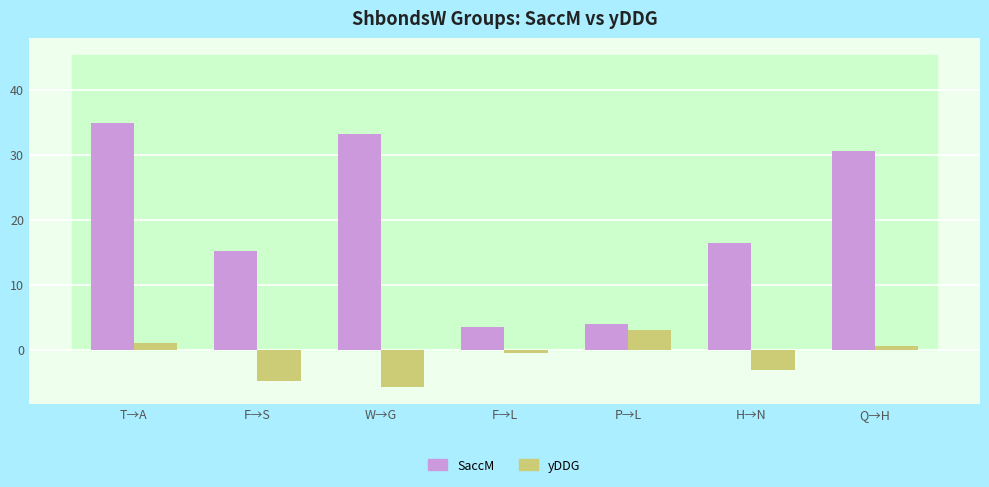

What is the smallest value displayed?

-5.8